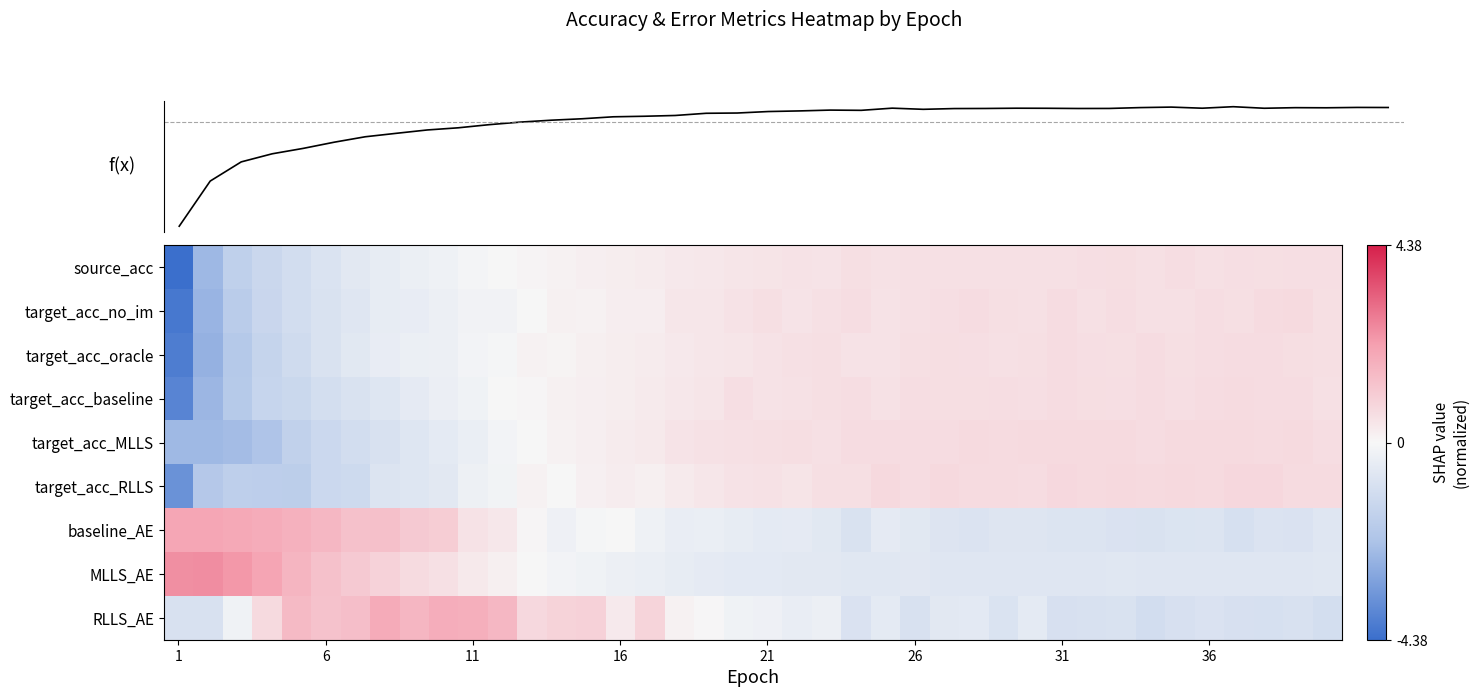

How many values in target_acc_no_im are above zero?

28